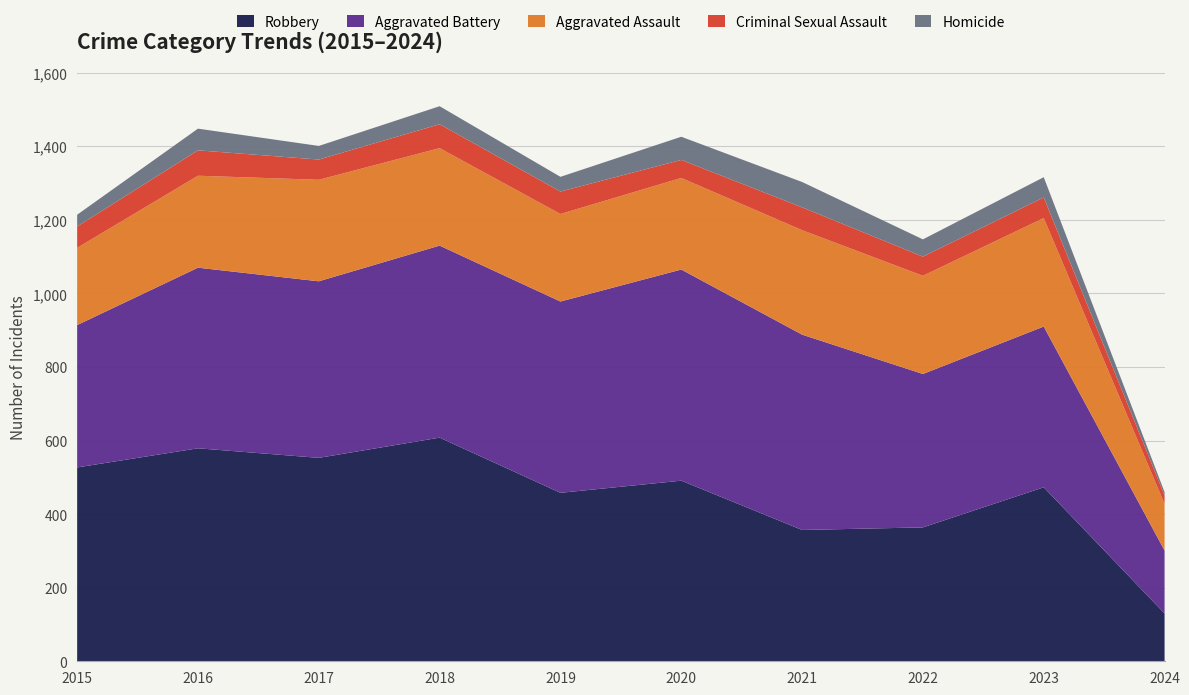

Reading left to right, what are all the values shown in this chart?

Robbery: 2015=527	2016=579	2017=553	2018=608	2019=458	2020=491	2021=357	2022=364	2023=473	2024=130
Aggravated Battery: 2015=387	2016=491	2017=480	2018=522	2019=520	2020=574	2021=531	2022=417	2023=437	2024=171
Aggravated Assault: 2015=210	2016=250	2017=276	2018=265	2019=238	2020=249	2021=284	2022=267	2023=295	2024=127
Criminal Sexual Assault: 2015=58	2016=69	2017=55	2018=65	2019=61	2020=49	2021=62	2022=52	2023=56	2024=23
Homicide: 2015=32	2016=59	2017=37	2018=49	2019=40	2020=63	2021=69	2022=47	2023=55	2024=9